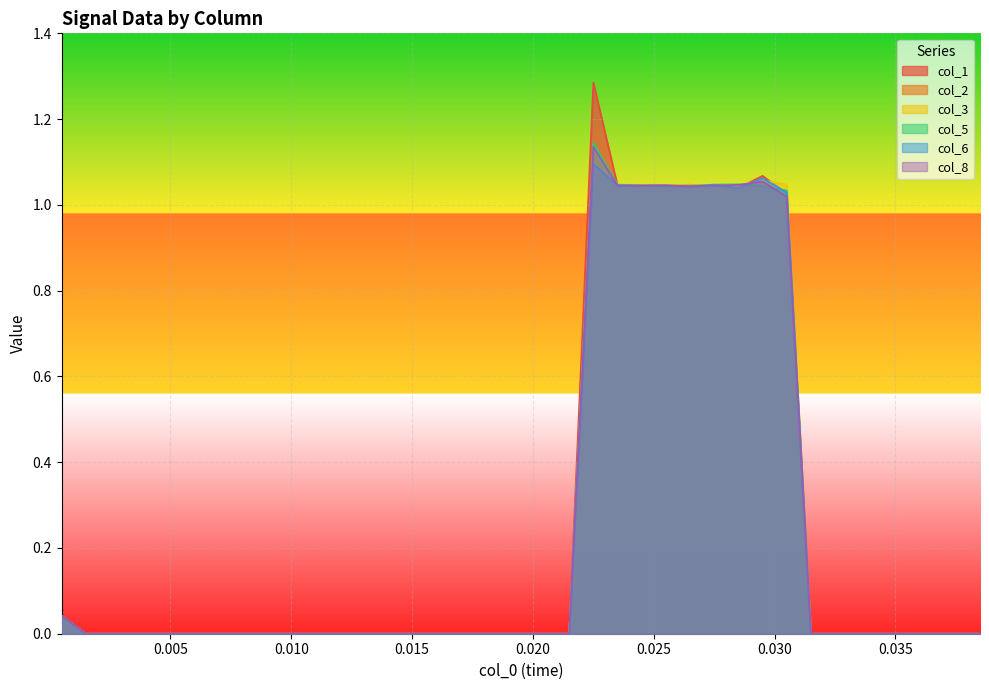

Which series has the widest spread of values?

col_1